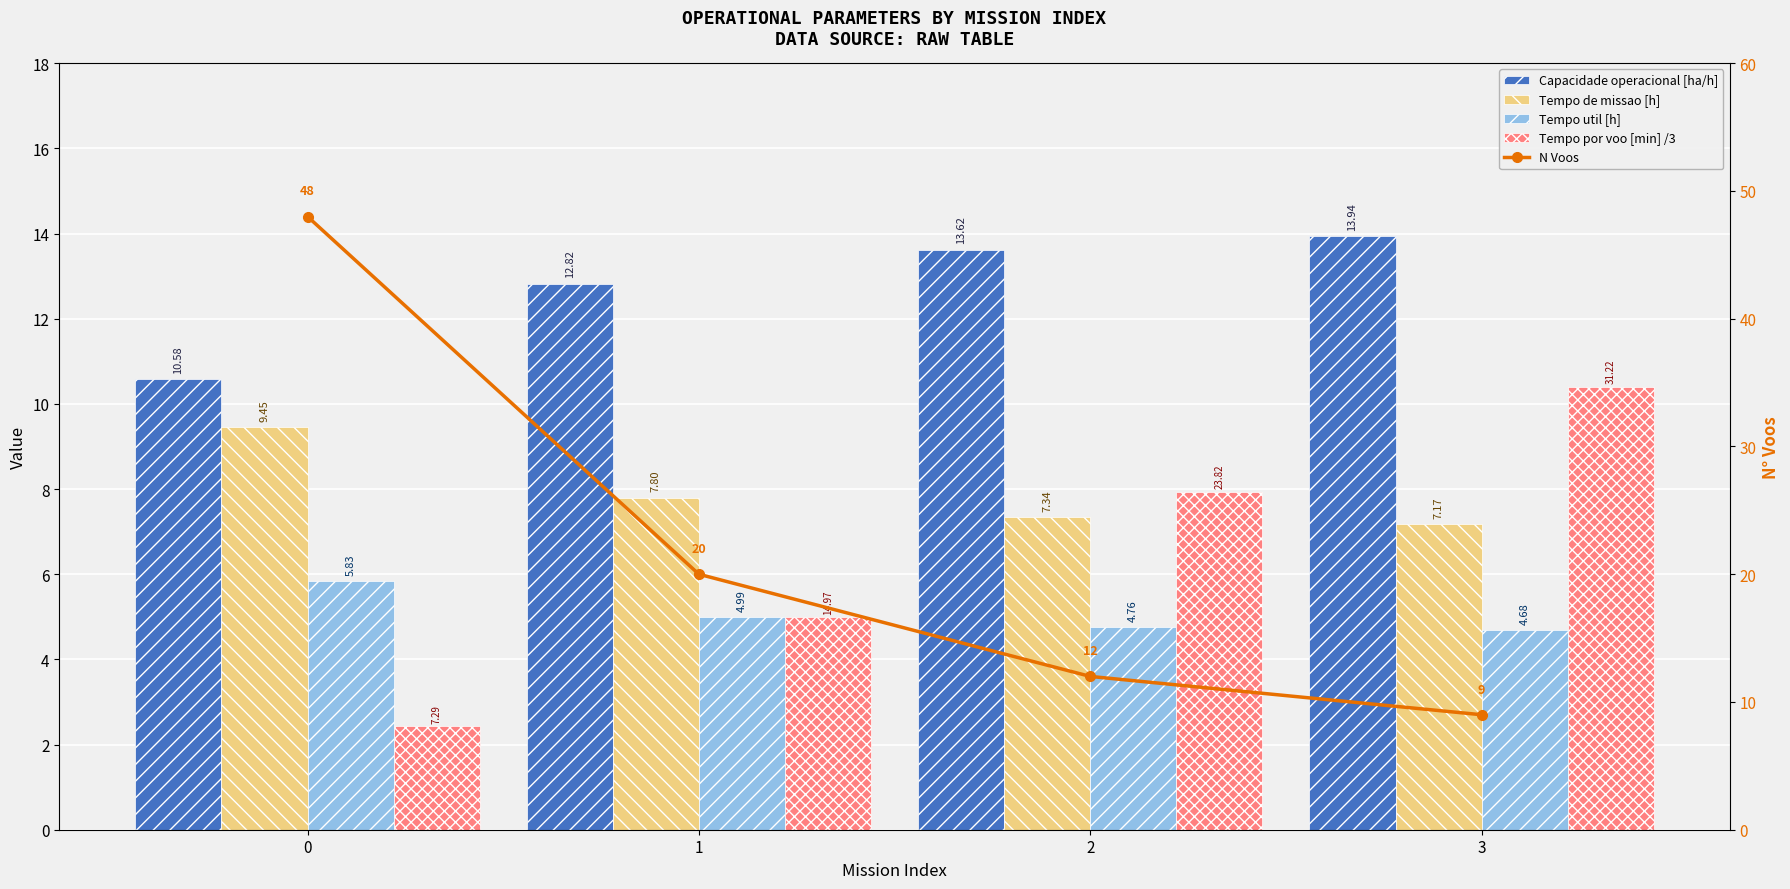

How many data points in Capacidade operacional [ha/h] are above 13?

2